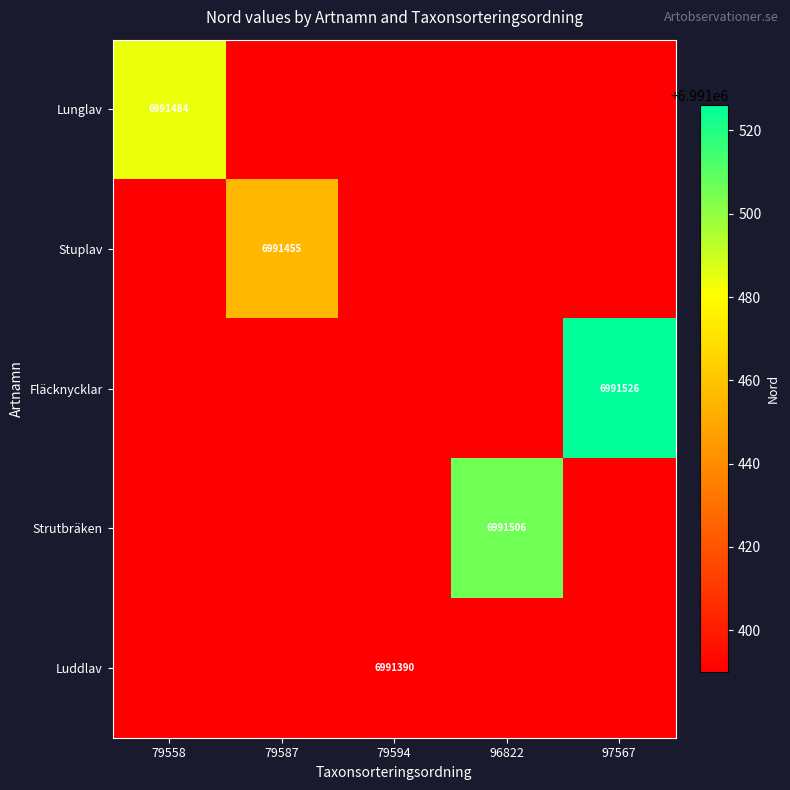

Which label corresponds to the largest value in the chart?

97567